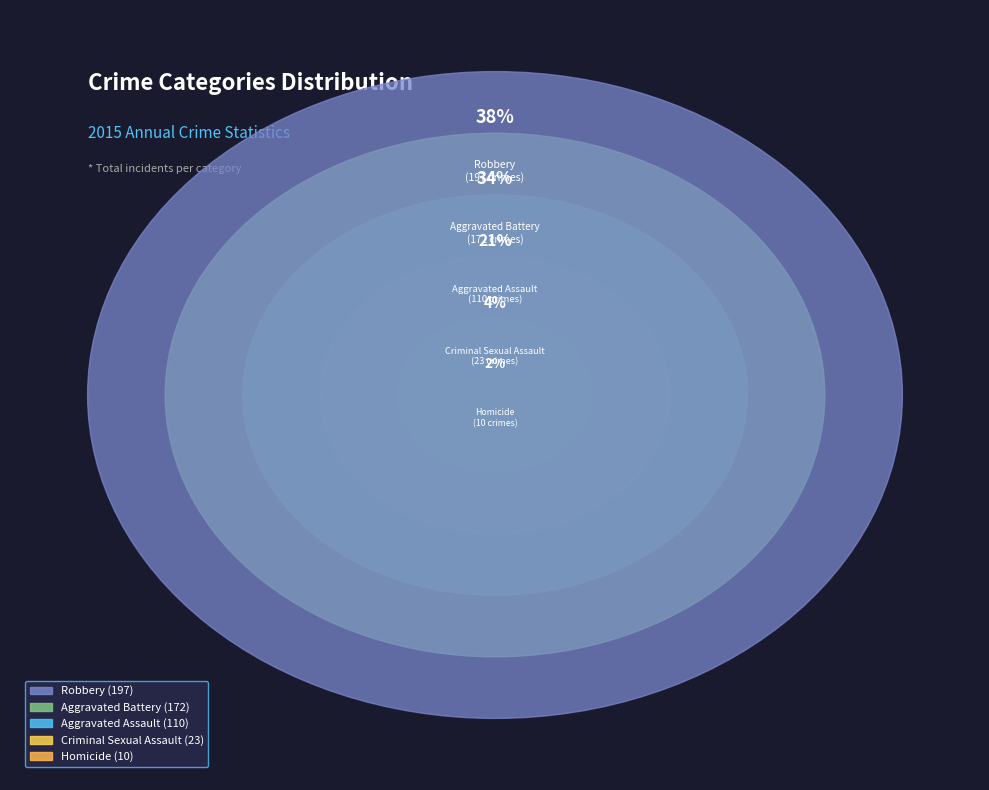

Is it true that Criminal Sexual Assault is 4% of the pie?

True